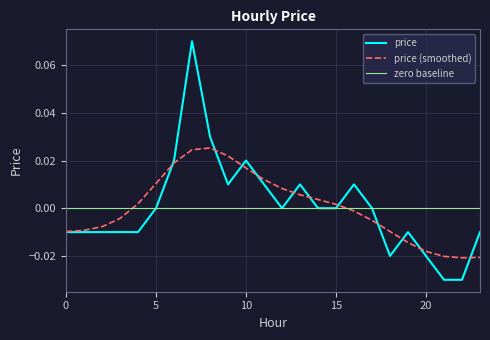

The value at 6 is 0.0. True or false?

False